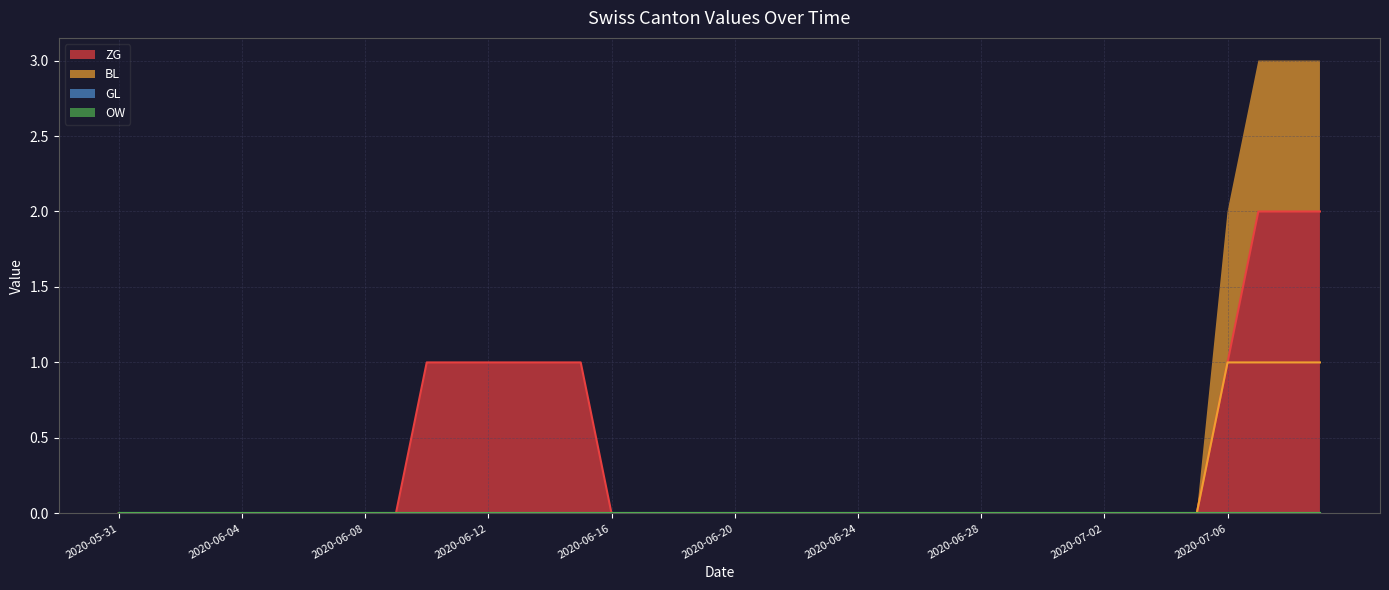

True or false: BL and GL intersect in this chart.

False